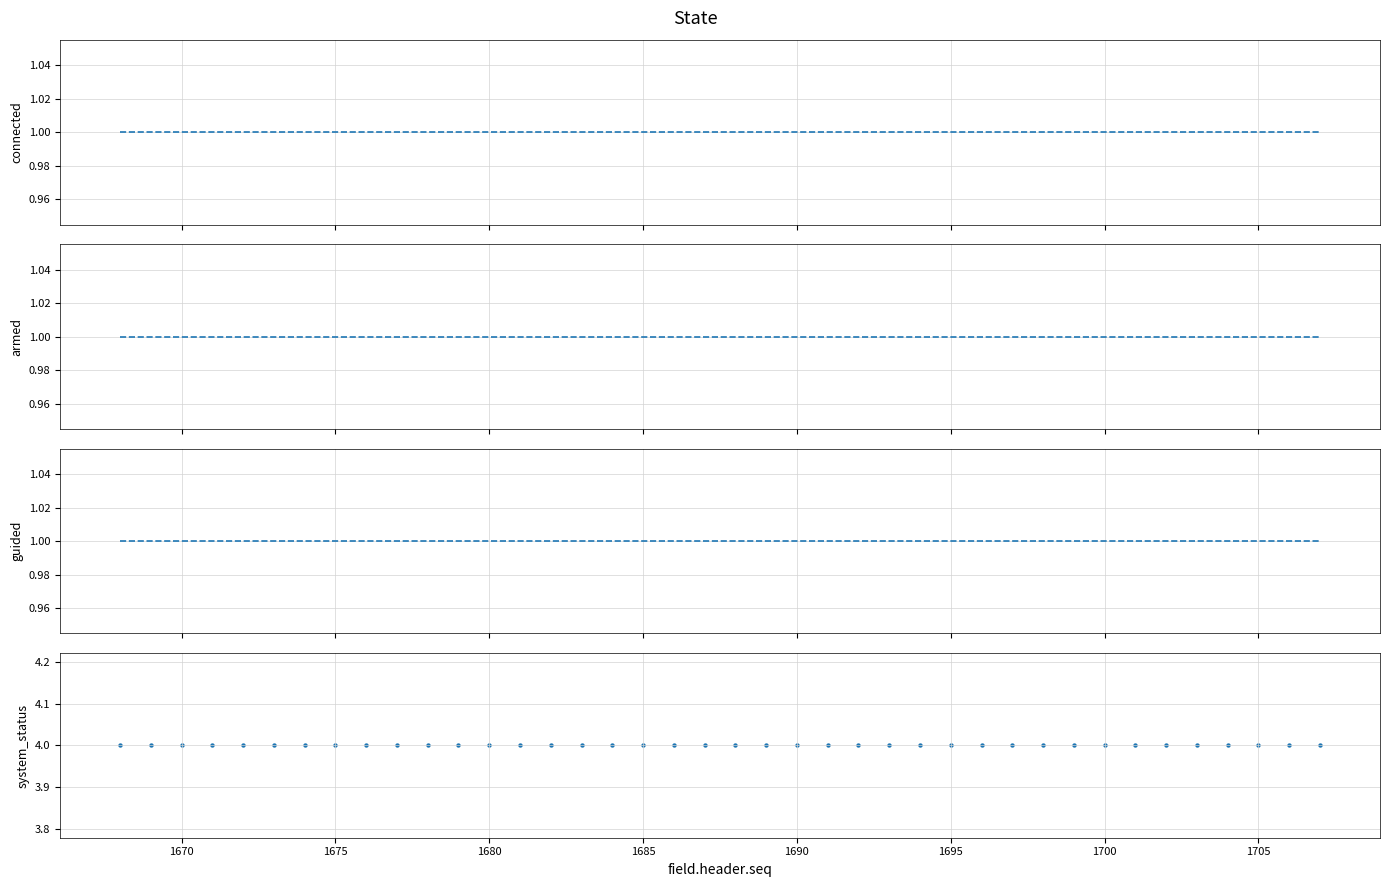

What are all the series names shown in the legend?

connected, armed, guided, system_status